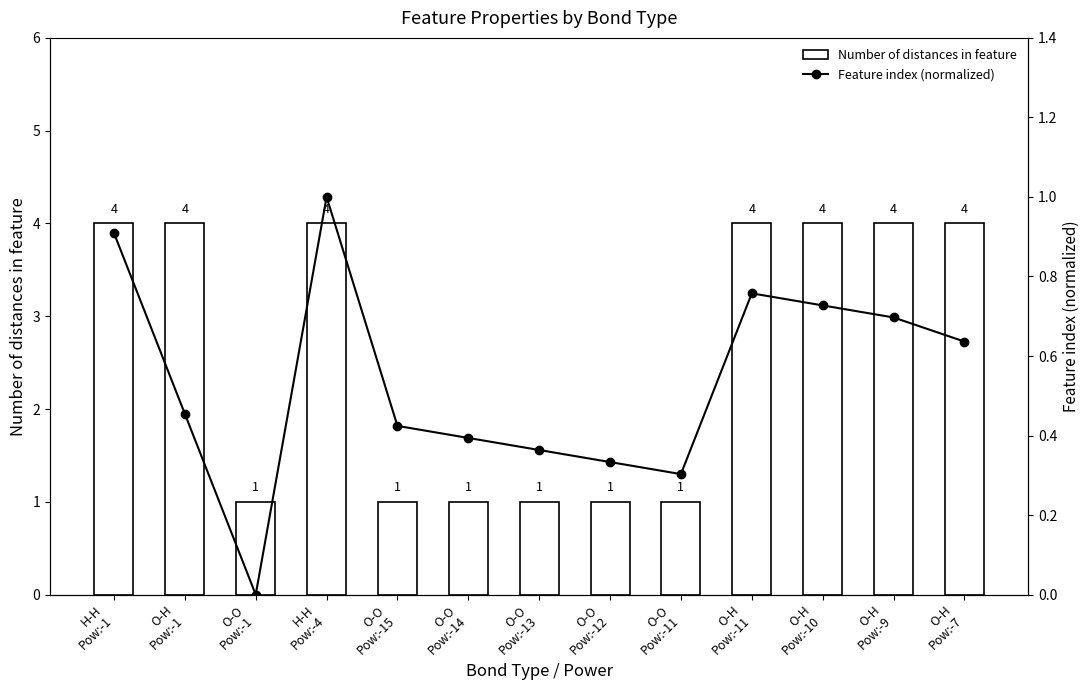

The Feature index (normalized) series shows 0.4 at O-O
Pow:-14. True or false?

True